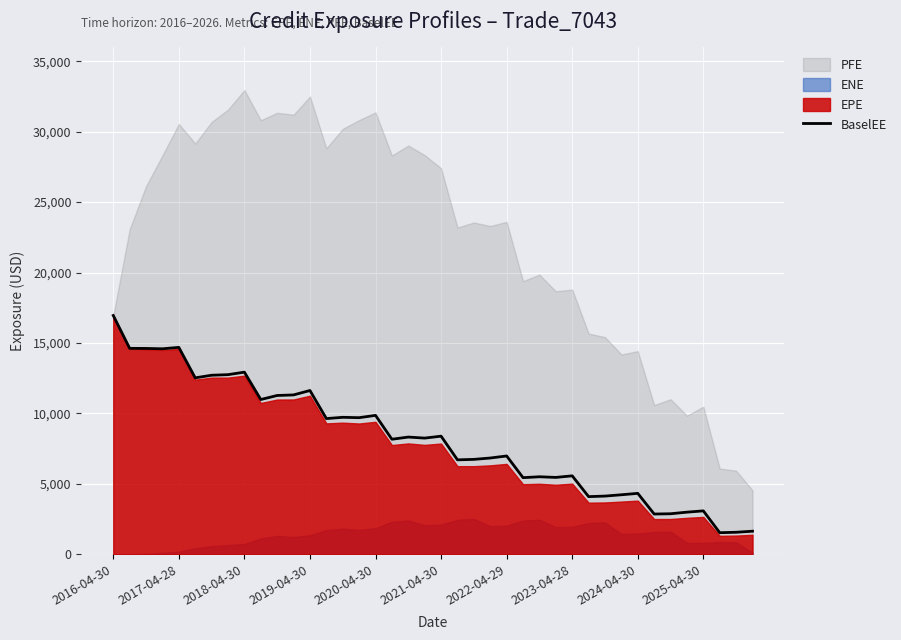

How many lines are shown in the chart?

1